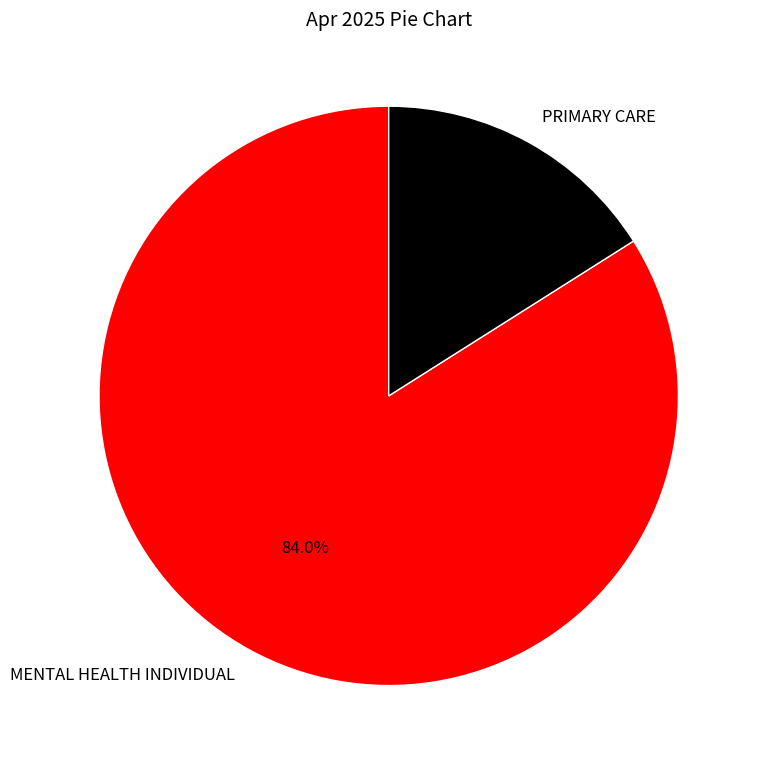

The PRIMARY CARE slice represents 6% of the pie. True or false?

False